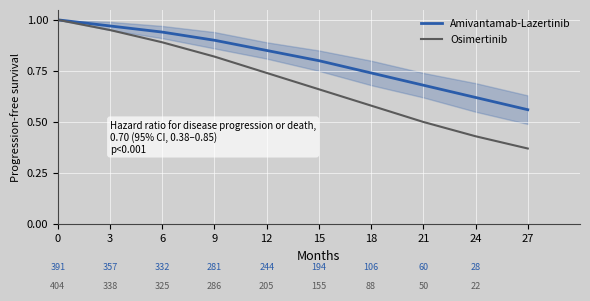

Is it true that Amivantamab-Lazertinib equals 0.3 at 27?

False